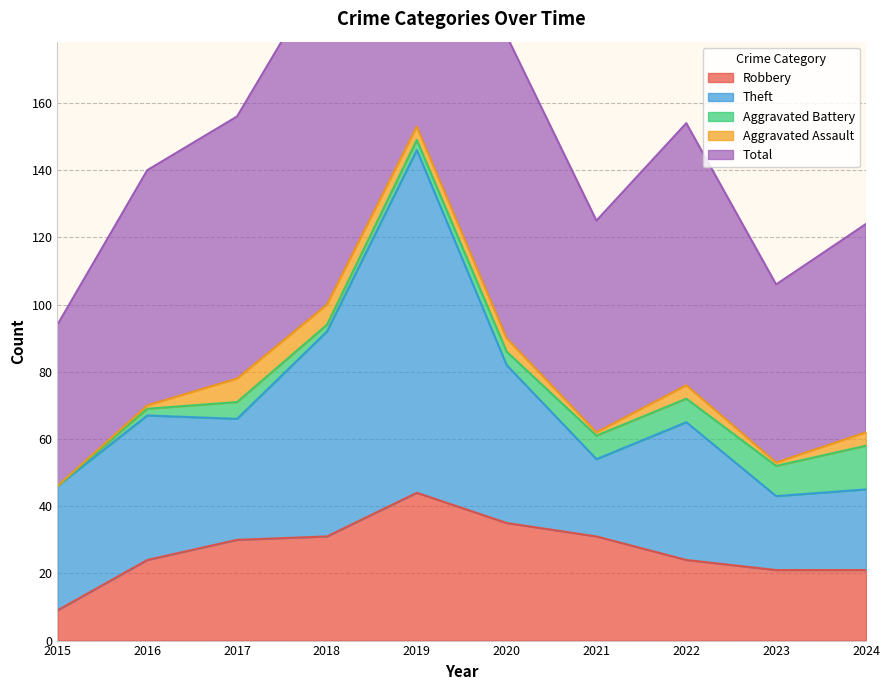

List the labels in order of Aggravated Assault value, largest first.

2017, 2018, 2019, 2020, 2022, 2024, 2016, 2021, 2023, 2015